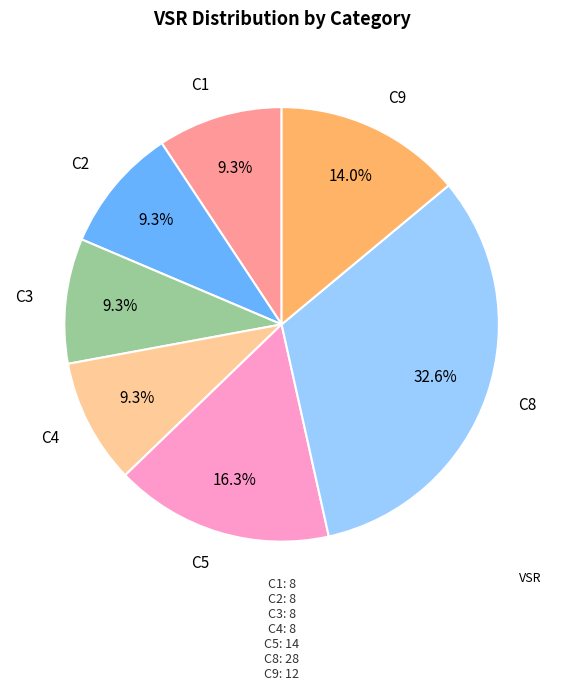

Is there a majority slice in this chart?

No